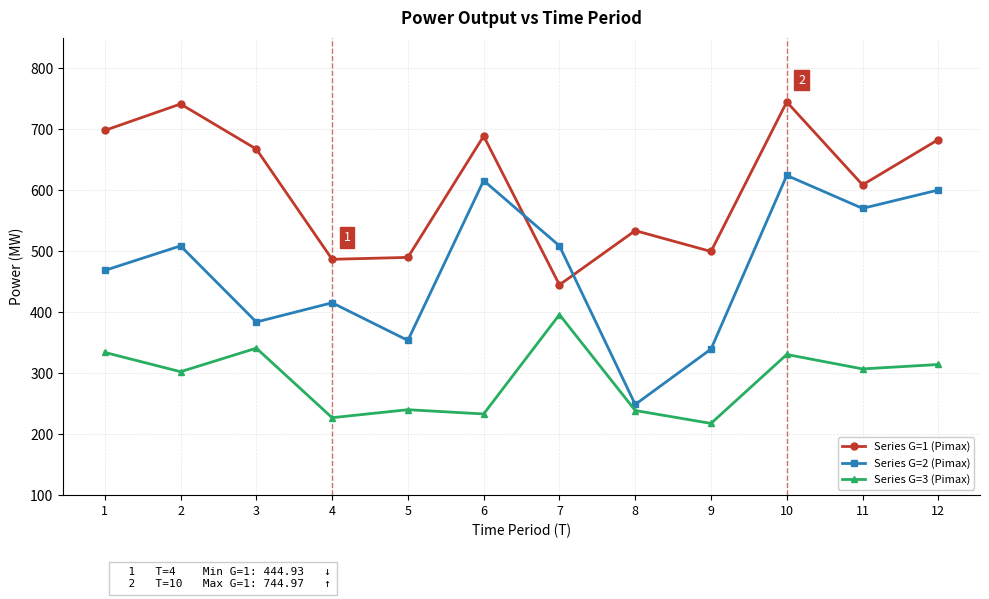

At which label does Series G=3 (Pimax) reach its peak?

7